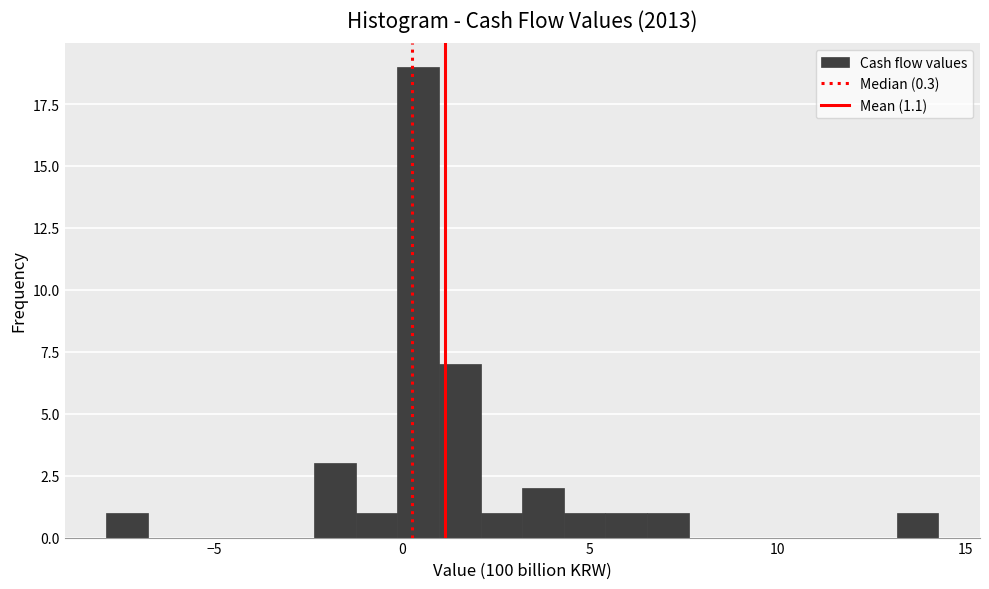

Read against the x-axis, roughly where is the centre of the tallest bar?

0.5